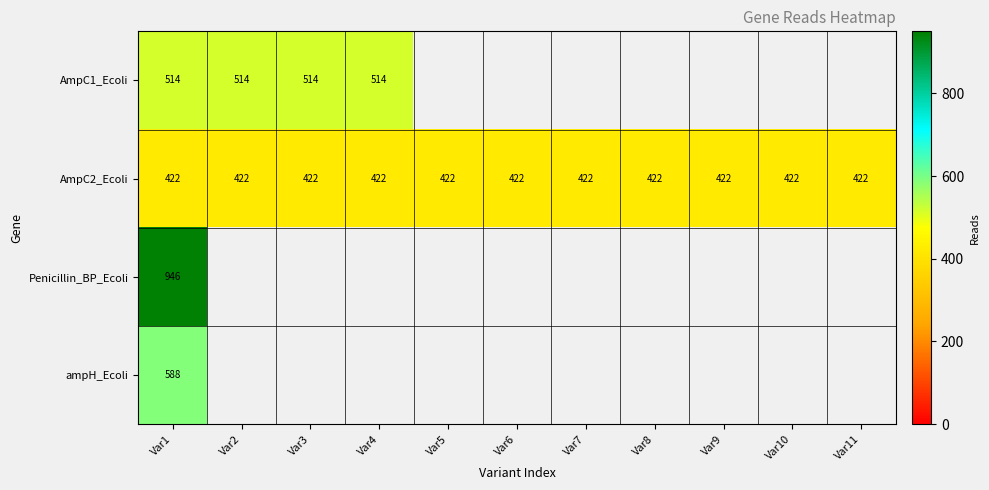

What is the sum of all AmpC2_Ecoli values?

4642